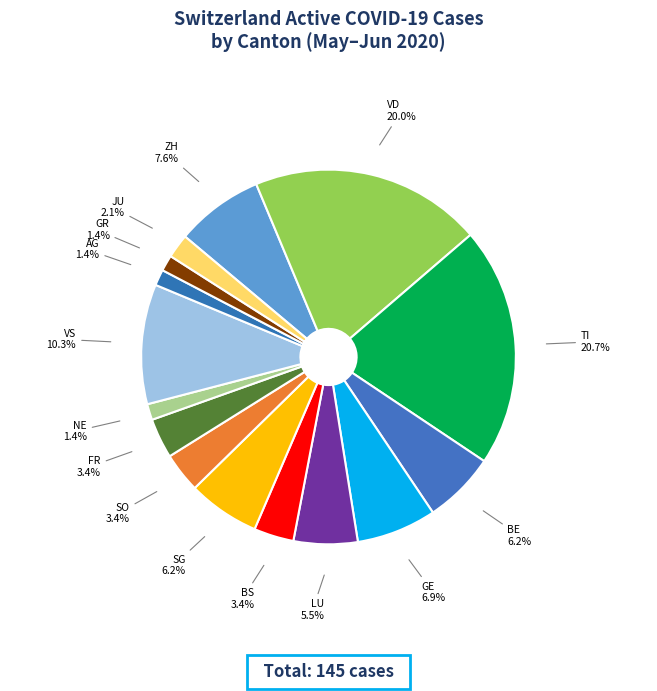

How many slices are in this pie chart?

15